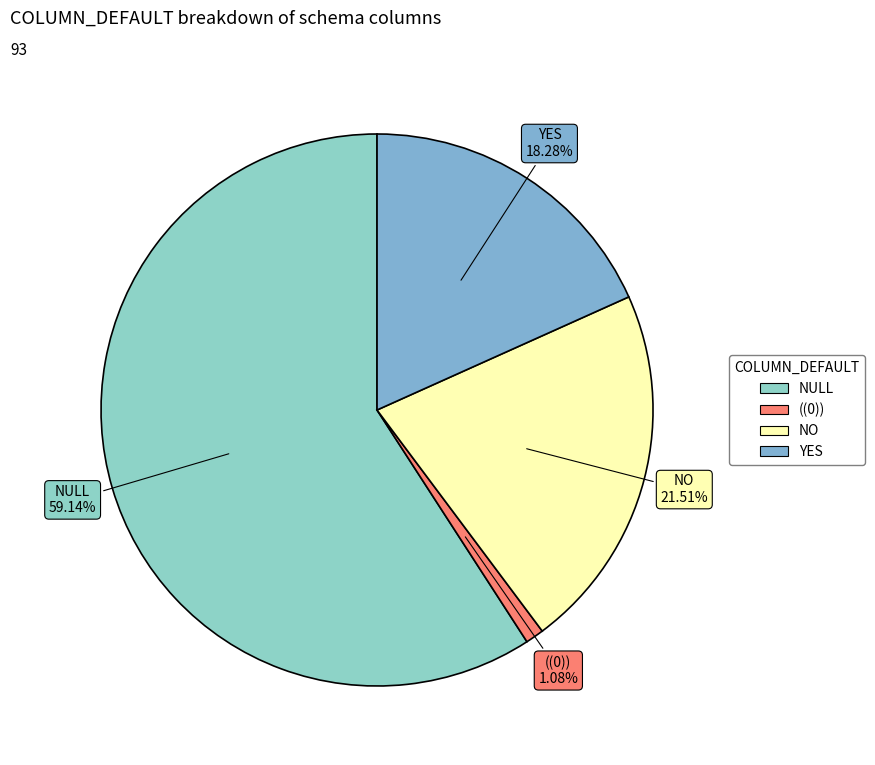

Which category has the smallest portion of the pie?

((0))